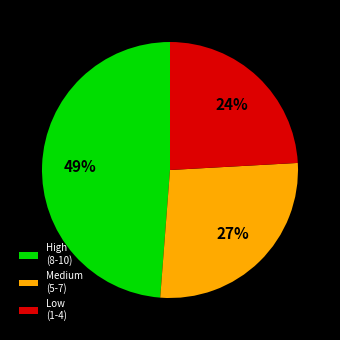

Combined, do Medium (5-7) and Low (1-4) account for over 50%?

Yes